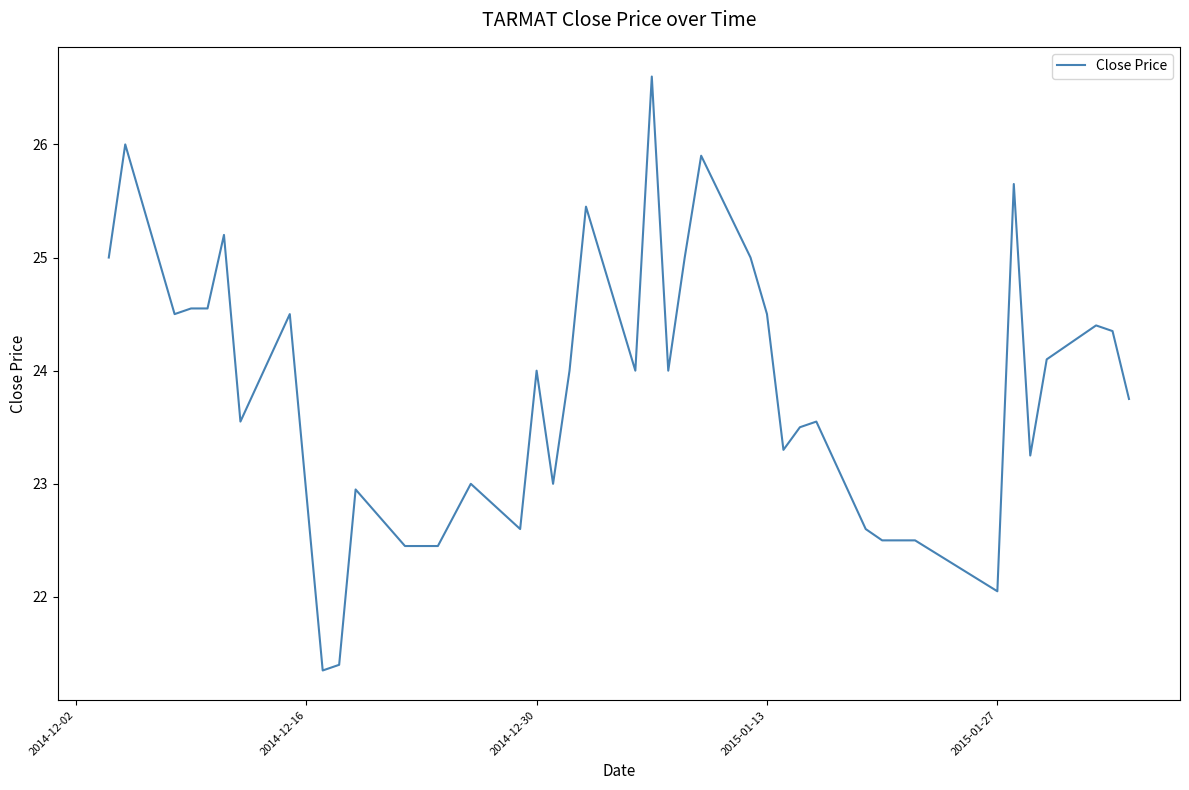

What is the maximum value shown in the chart?

26.6